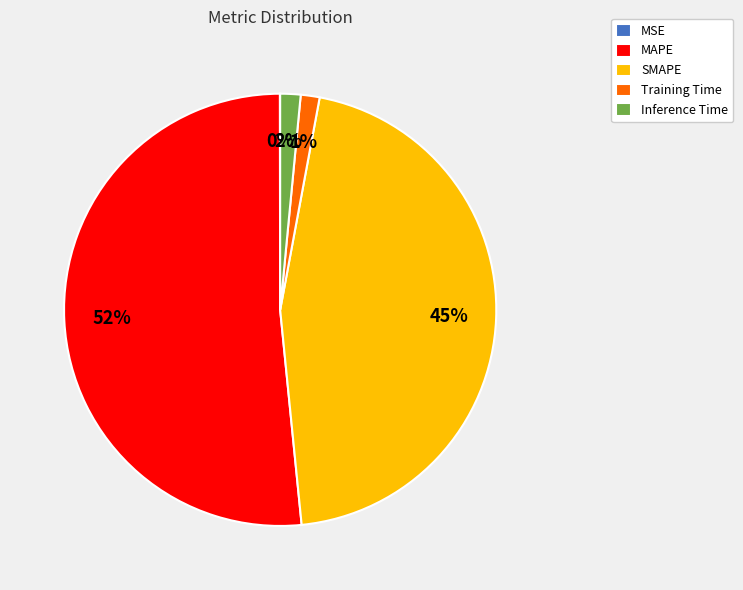

Is it true that SMAPE is 45% of the pie?

True